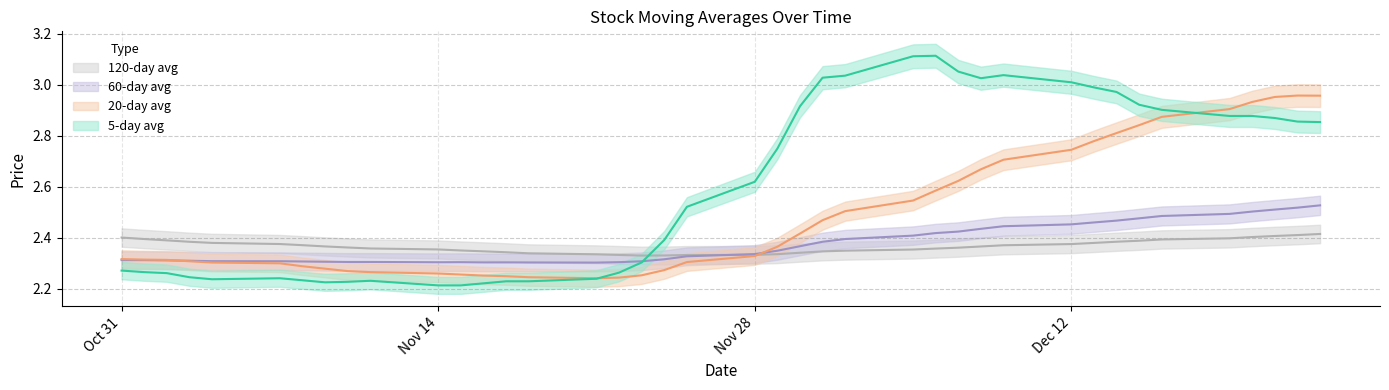

Between which two adjacent categories do avg_hundred_twenty and avg_sixty first intersect?

2016/11/28 and 2016/11/25